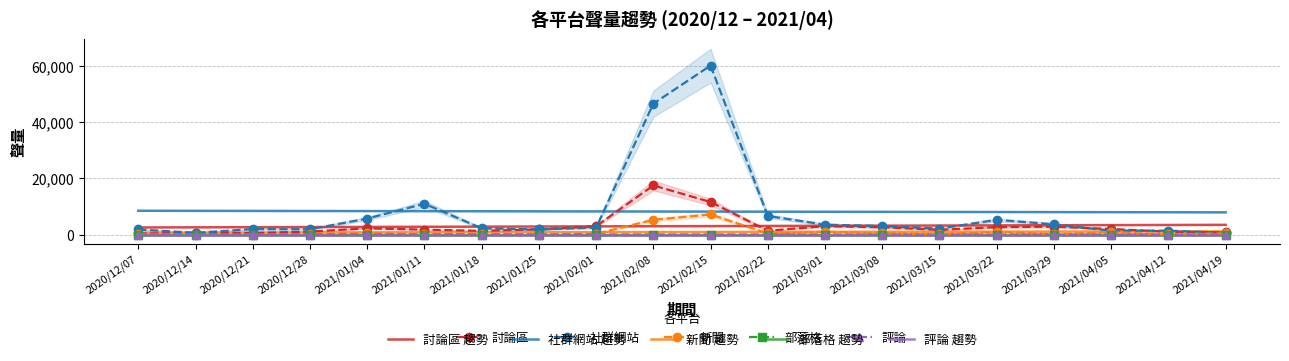

Is it true that 社群網站 equals 1985 at 2020/12/21?

True